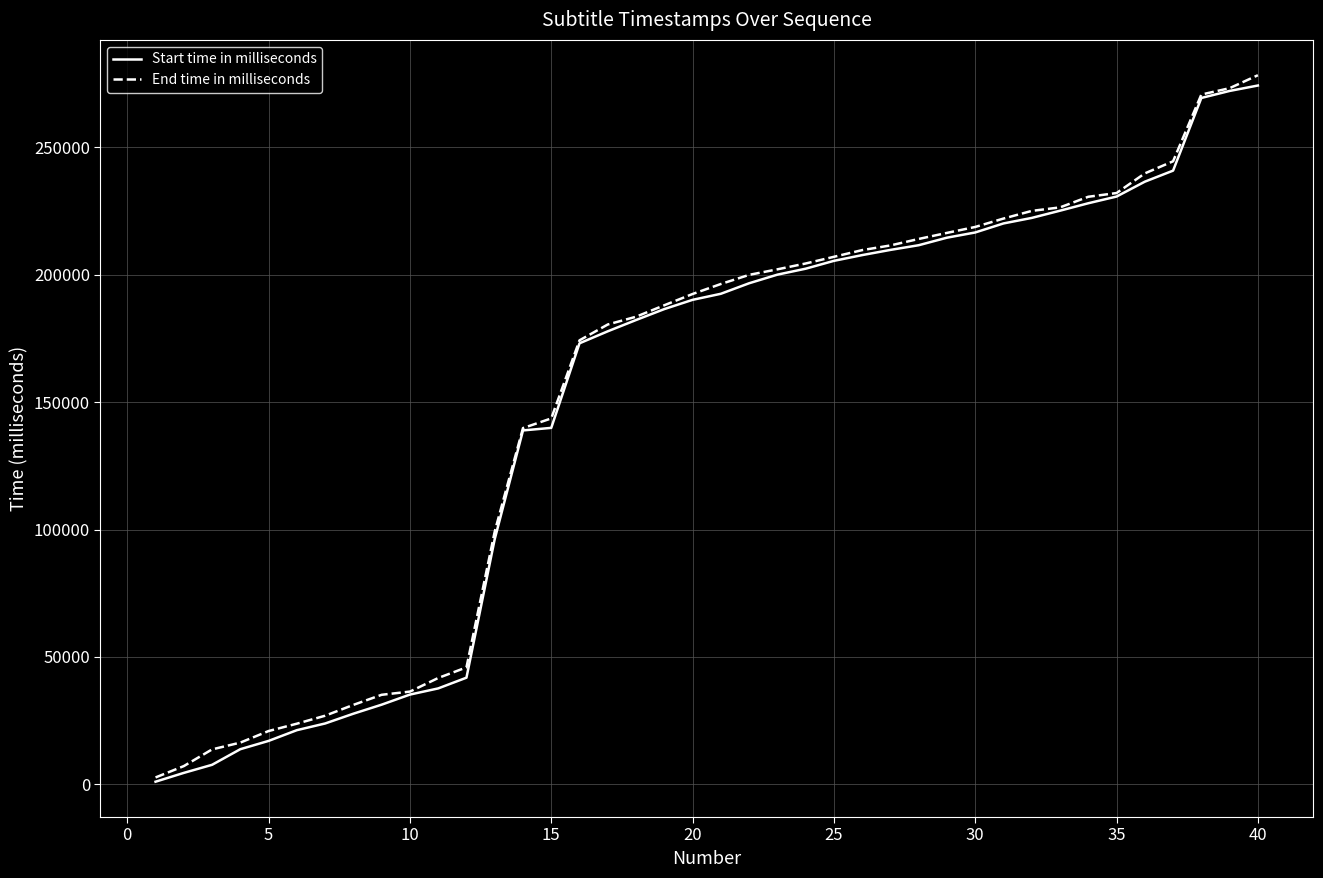

What is the greatest value displayed?

278361